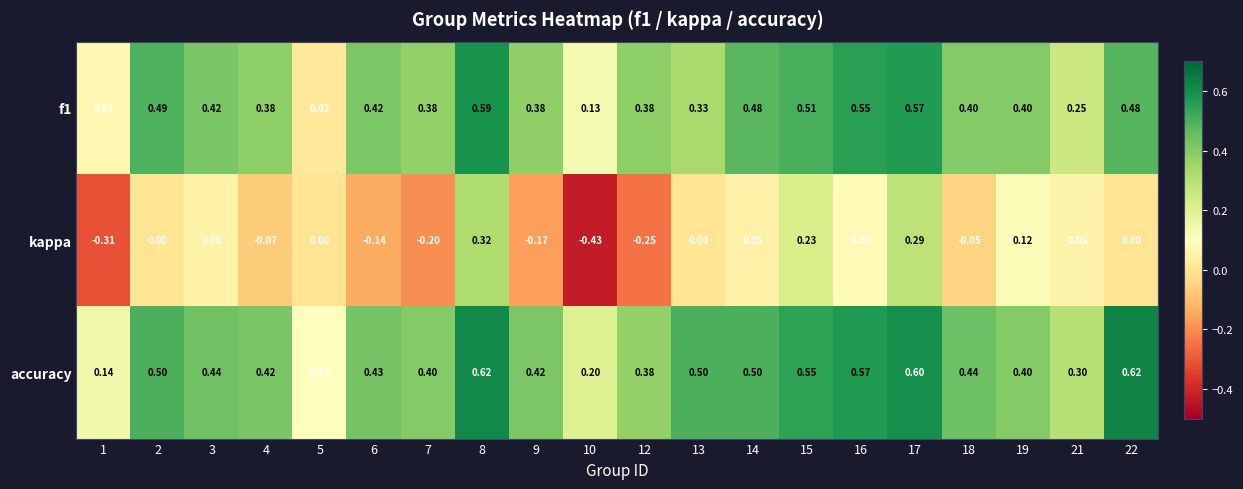

What is the spread (max minus min) of values at 6?

0.6